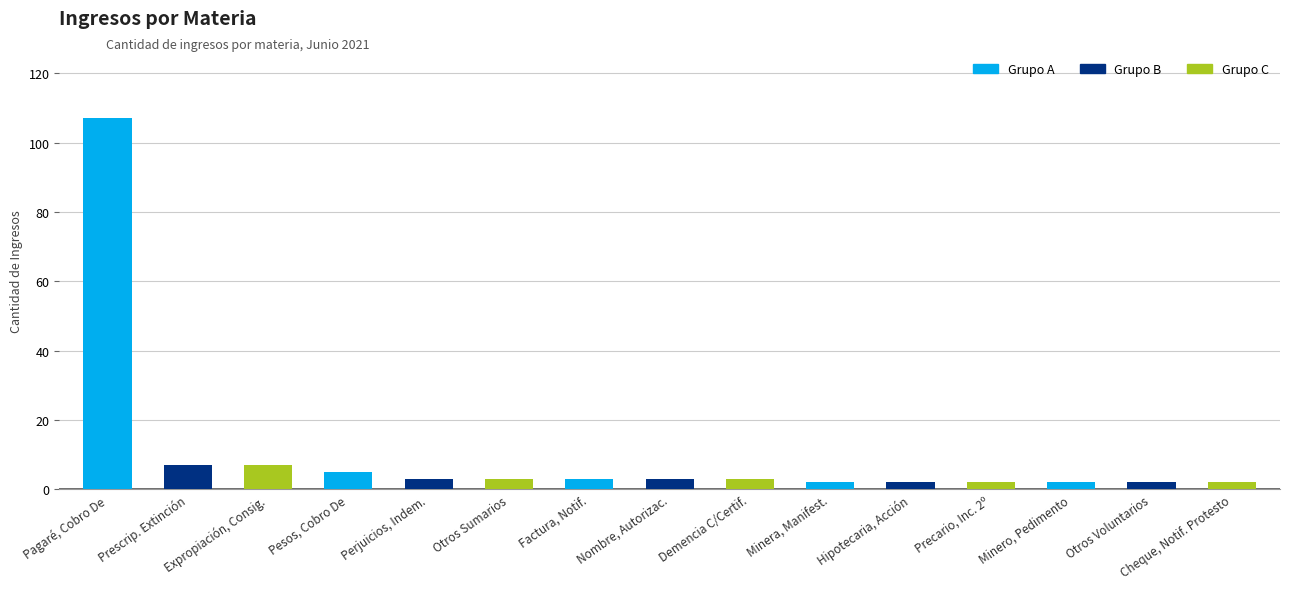

The value at Otros Voluntarios is 2. True or false?

True